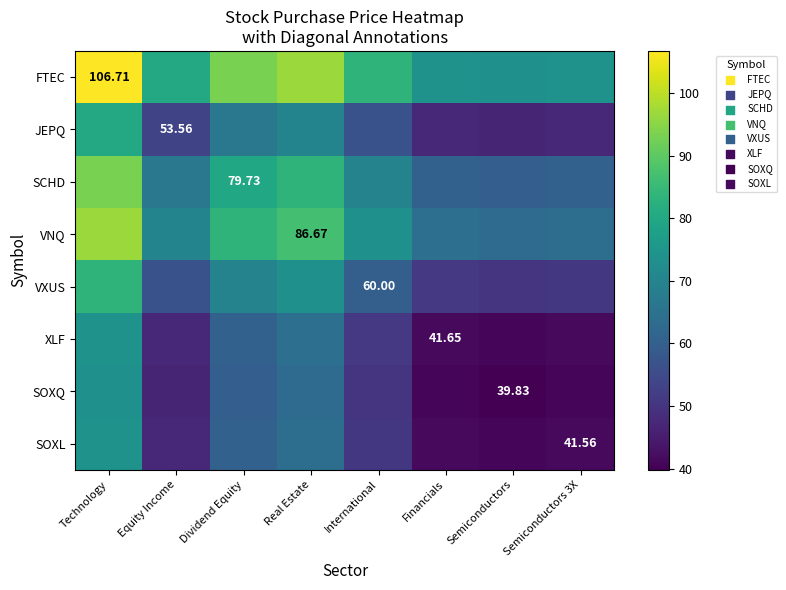

List the labels in order of XLF value, smallest first.

Semiconductors, Semiconductors 3X, Financials, Equity Income, International, Dividend Equity, Real Estate, Technology